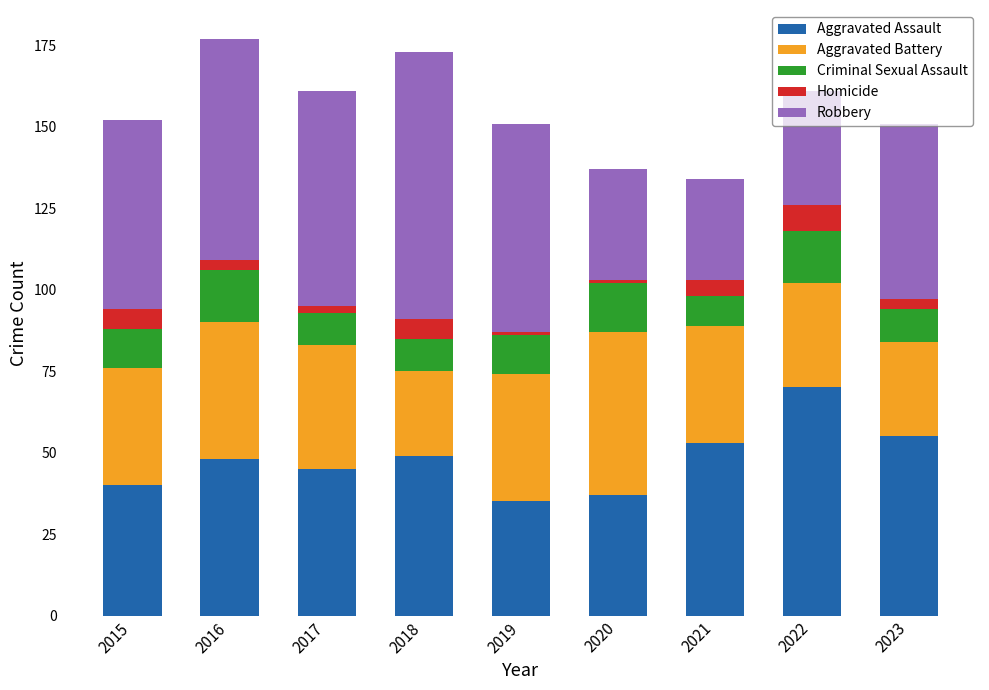

How many bars are there in total?

9